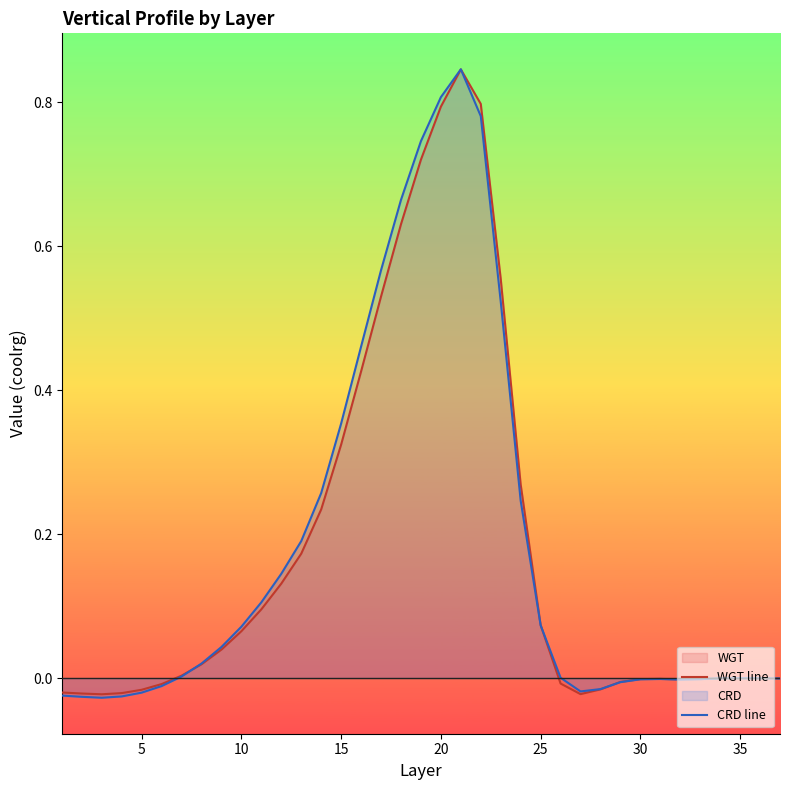

Is it true that CRD line equals -0.0 at 35?

True